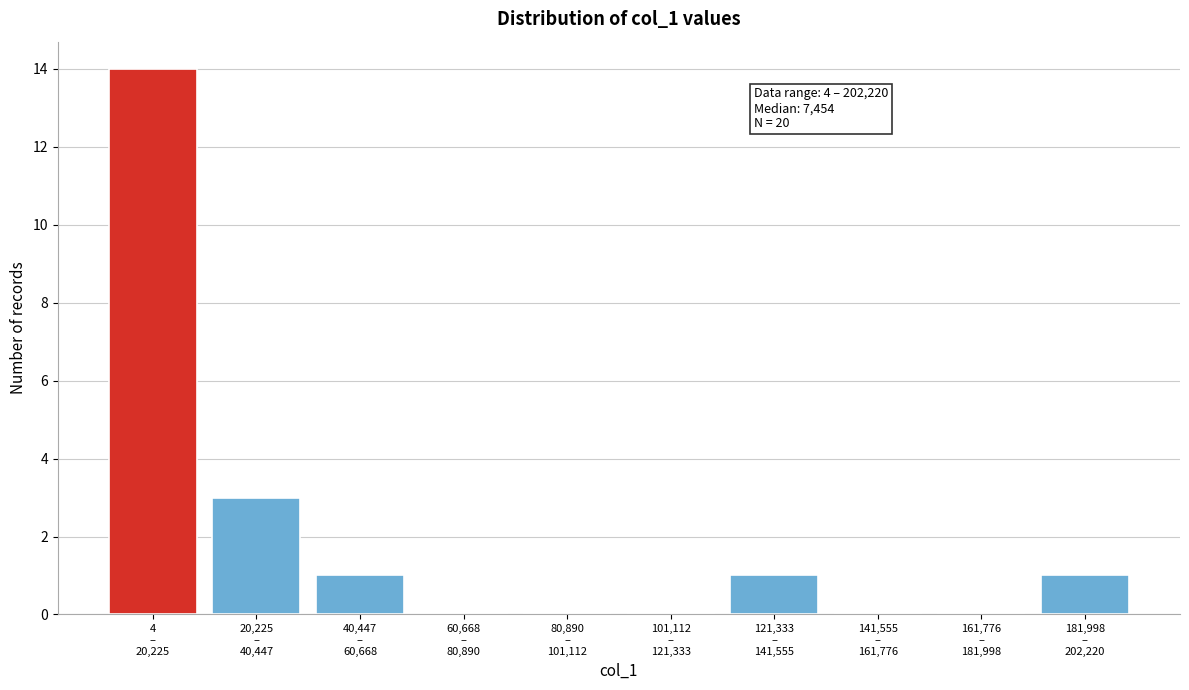

What is the greatest value displayed?

14